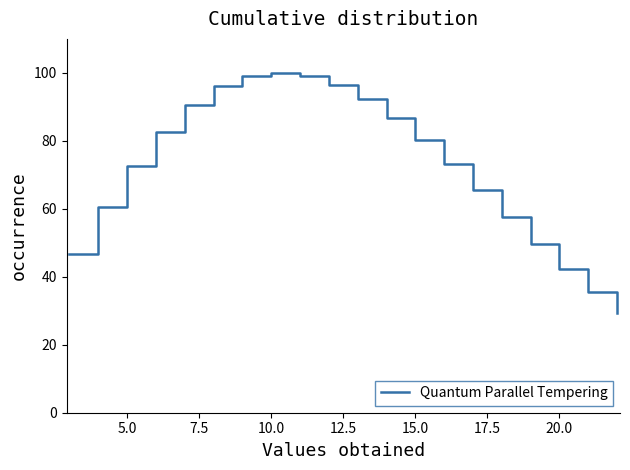

What is the difference between the maximum and minimum values?

70.8